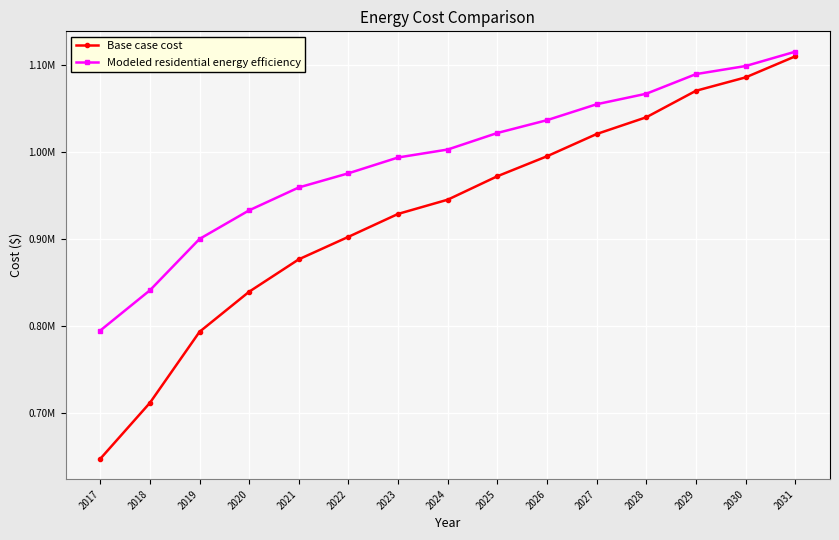

Does the chart have visible grid lines?

Yes